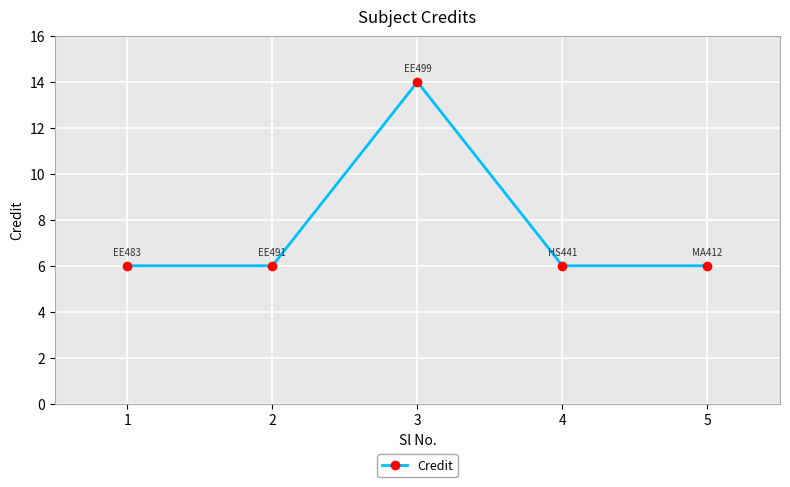

What is the sum of the values at 3 and 2?

20